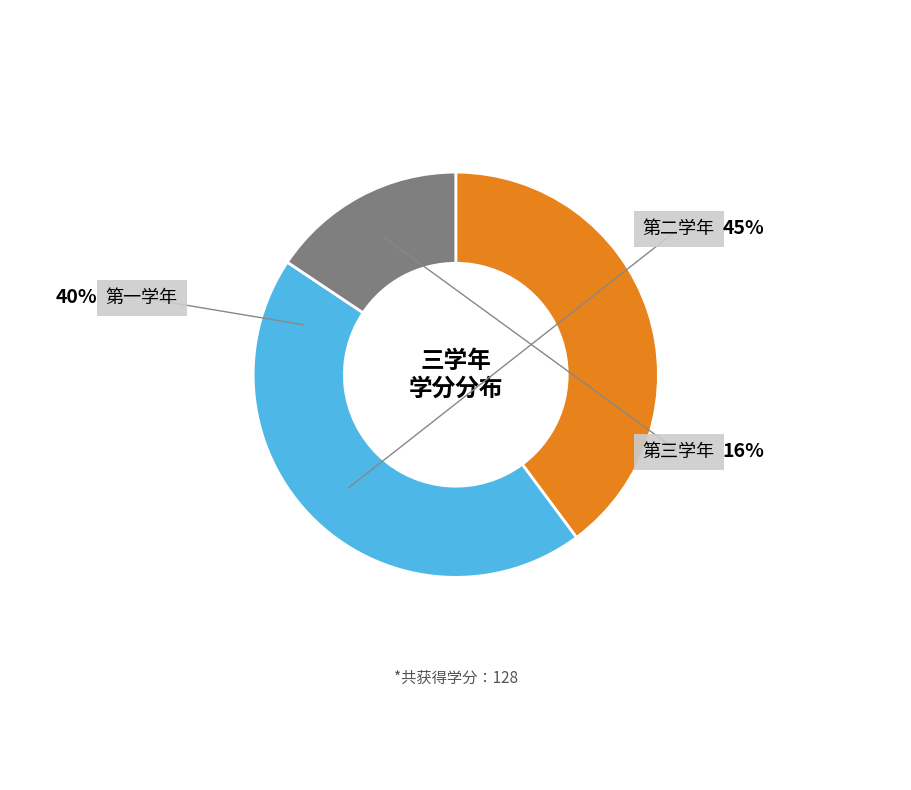

How many segments does this pie chart have?

3